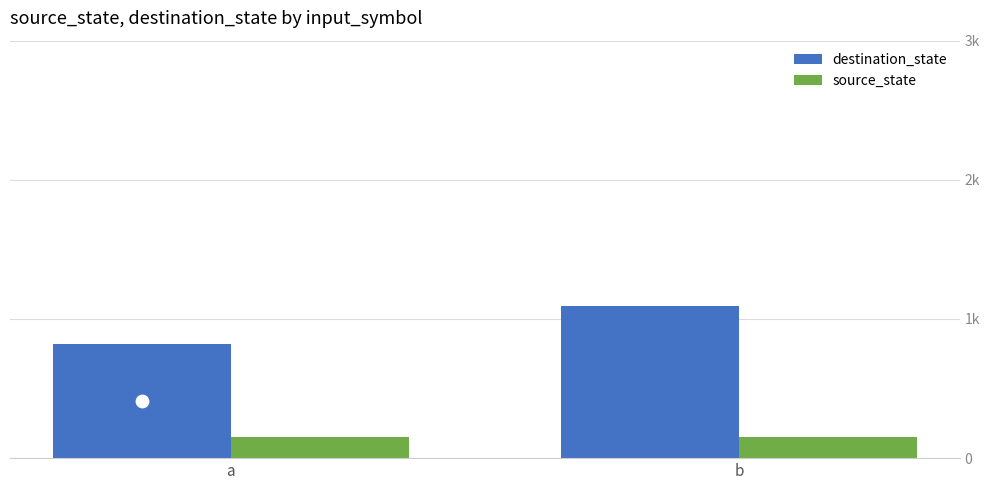

Is the value of source_state at b greater than the value of destination_state at b?

No